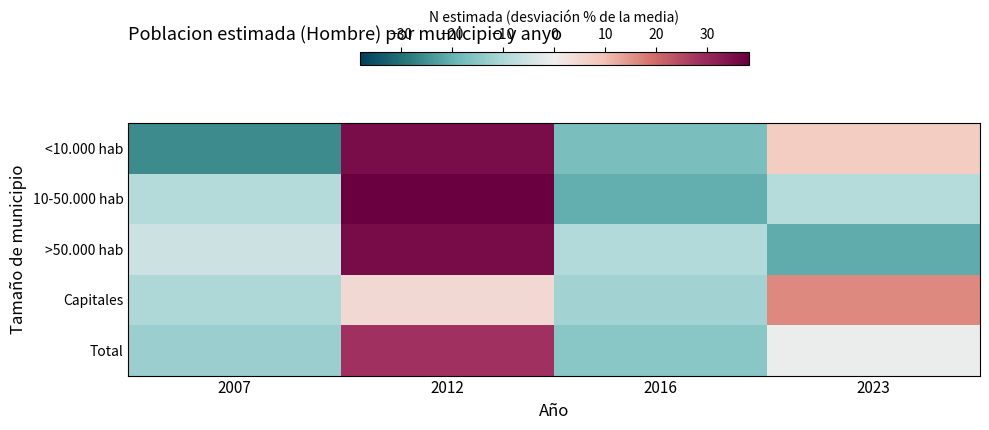

Reading left to right, transcribe all the data shown in this chart.

<10.000 hab: 2007=-25.6	2012=35.2	2016=-17.2	2023=7.7
10-50.000 hab: 2007=-9.0	2012=38.1	2016=-20.5	2023=-8.7
>50.000 hab: 2007=-5.6	2012=35.7	2016=-9.4	2023=-20.7
Capitales: 2007=-9.9	2012=5.0	2016=-11.5	2023=16.4
Total: 2007=-12.6	2012=28.5	2016=-15.1	2023=-0.8